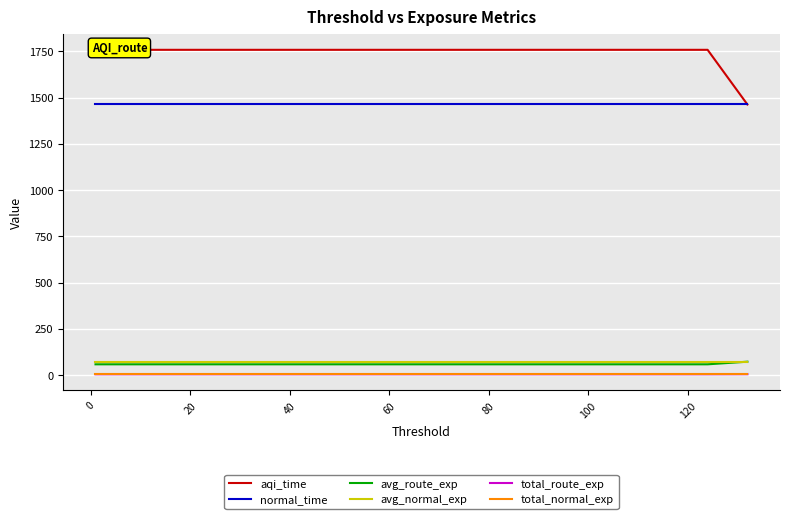

True or false: avg_normal_exp and total_normal_exp cross at least once.

False